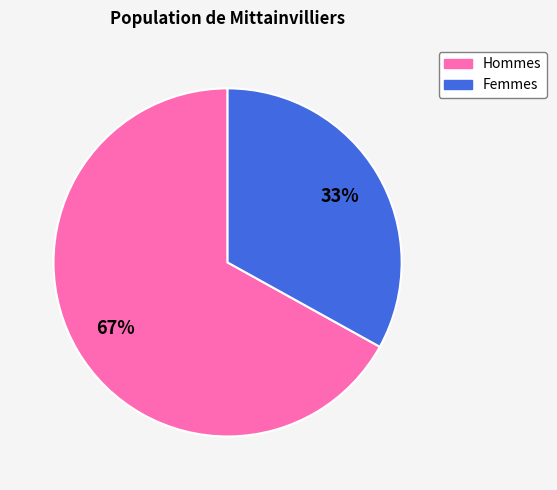

Does any single category account for the majority?

Yes